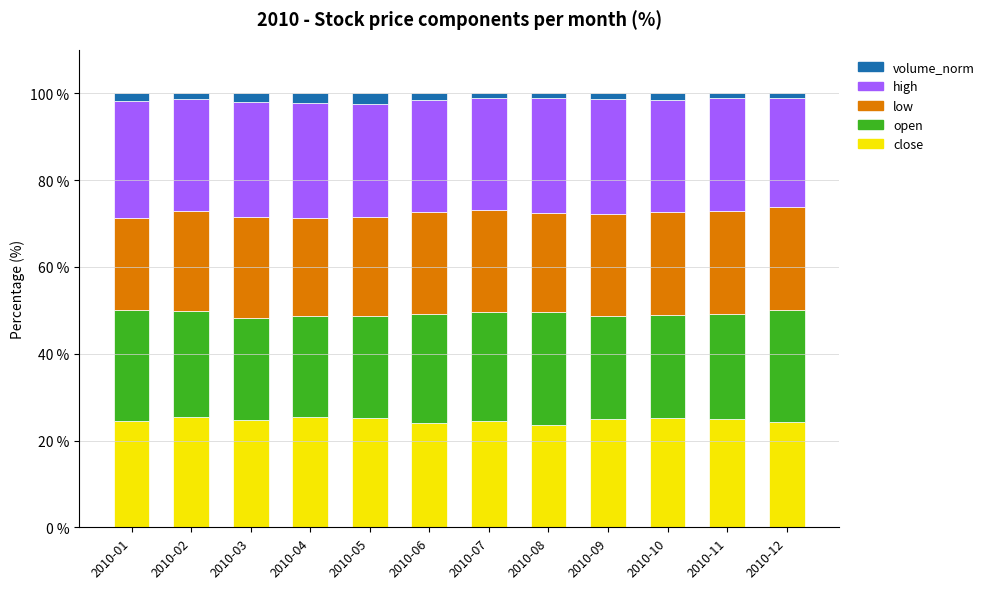

The value of close at 2010-02 is 11.6. True or false?

False